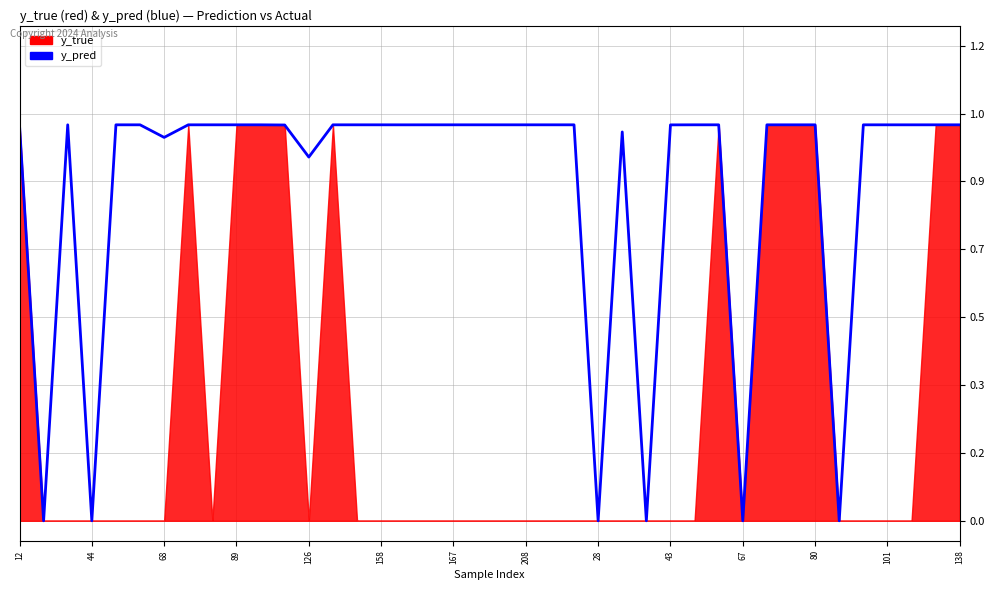

The value at 44 is 0.0. True or false?

False